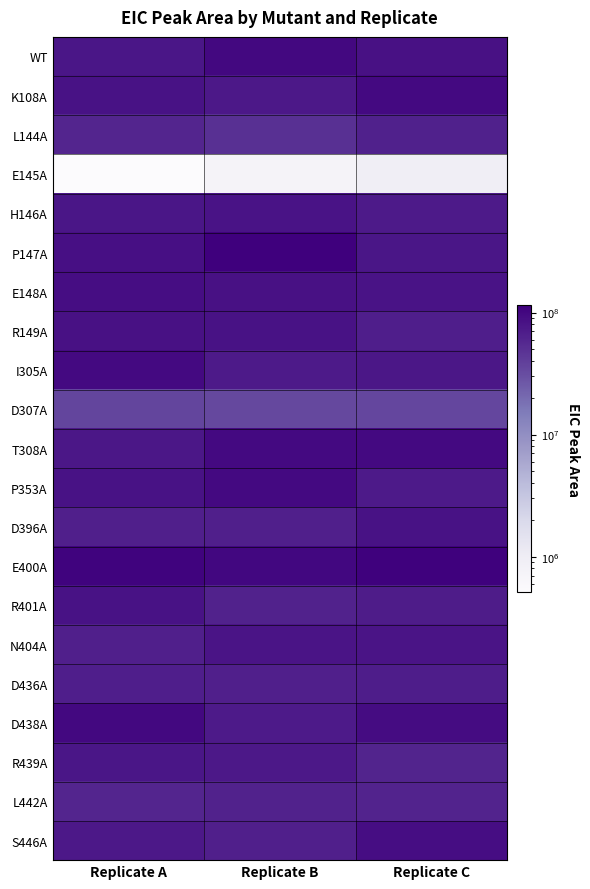

Reading left to right, list all the values displayed in this chart.

WT: Replicate A=77683680	Replicate B=98842912	Replicate C=84149176
K108A: Replicate A=83357560	Replicate B=74517352	Replicate C=95596032
L144A: Replicate A=59553440	Replicate B=49980828	Replicate C=64296436
E145A: Replicate A=512558	Replicate B=731936	Replicate C=949523
H146A: Replicate A=77217856	Replicate B=81776256	Replicate C=72387200
P147A: Replicate A=86837952	Replicate B=115384048	Replicate C=78161000
E148A: Replicate A=89610560	Replicate B=84390312	Replicate C=81255088
R149A: Replicate A=85428912	Replicate B=82552760	Replicate C=67770680
I305A: Replicate A=96151632	Replicate B=71706824	Replicate C=76643592
D307A: Replicate A=35848724	Replicate B=34237292	Replicate C=34614576
T308A: Replicate A=76555192	Replicate B=95976576	Replicate C=96440664
P353A: Replicate A=82513384	Replicate B=96266096	Replicate C=71206912
D396A: Replicate A=65423220	Replicate B=65573764	Replicate C=82840992
E400A: Replicate A=106421232	Replicate B=99727032	Replicate C=112389680
R401A: Replicate A=83965776	Replicate B=62703740	Replicate C=69835560
N404A: Replicate A=65890192	Replicate B=80035976	Replicate C=79885288
D436A: Replicate A=66926964	Replicate B=65827128	Replicate C=68936080
D438A: Replicate A=99380256	Replicate B=72270352	Replicate C=92874016
R439A: Replicate A=78347720	Replicate B=74044904	Replicate C=60921780
L442A: Replicate A=59182716	Replicate B=62991888	Replicate C=61811732
S446A: Replicate A=74526864	Replicate B=65745984	Replicate C=91113808